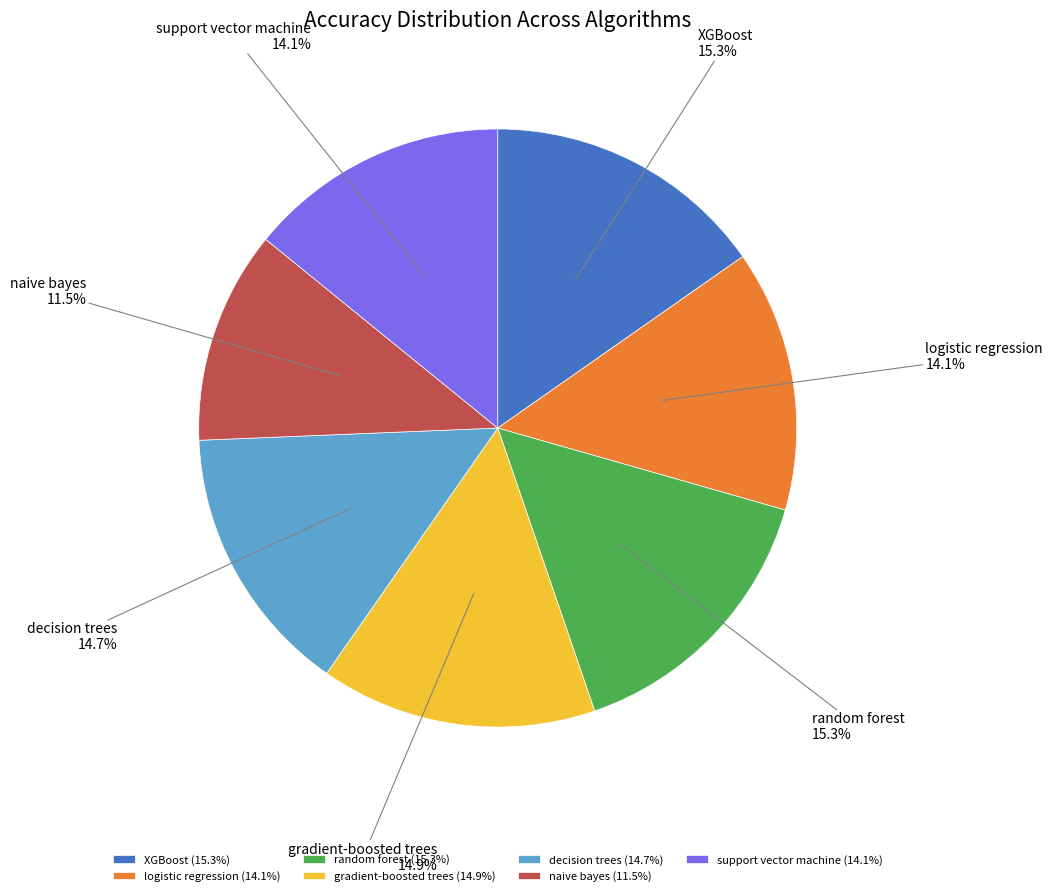

How many slices are in this pie chart?

7